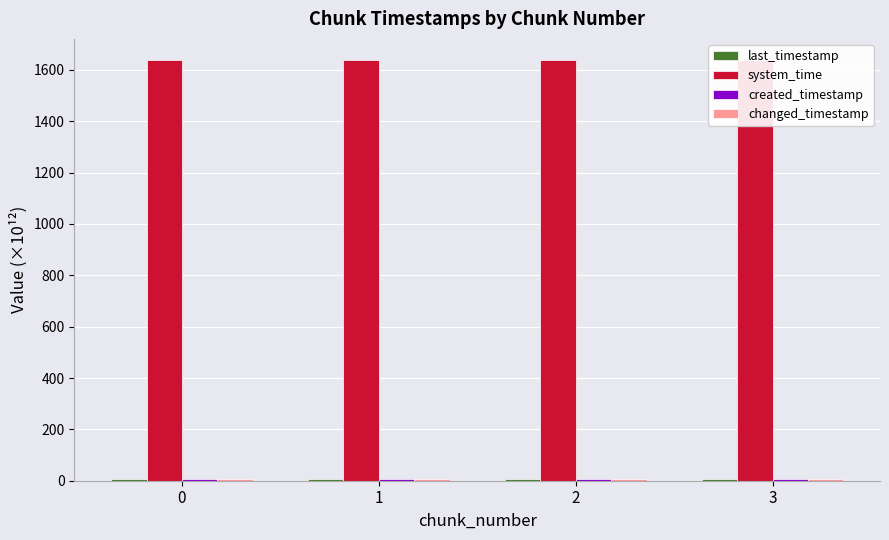

Is the value of created_timestamp at 2 greater than the value of system_time at 3?

No